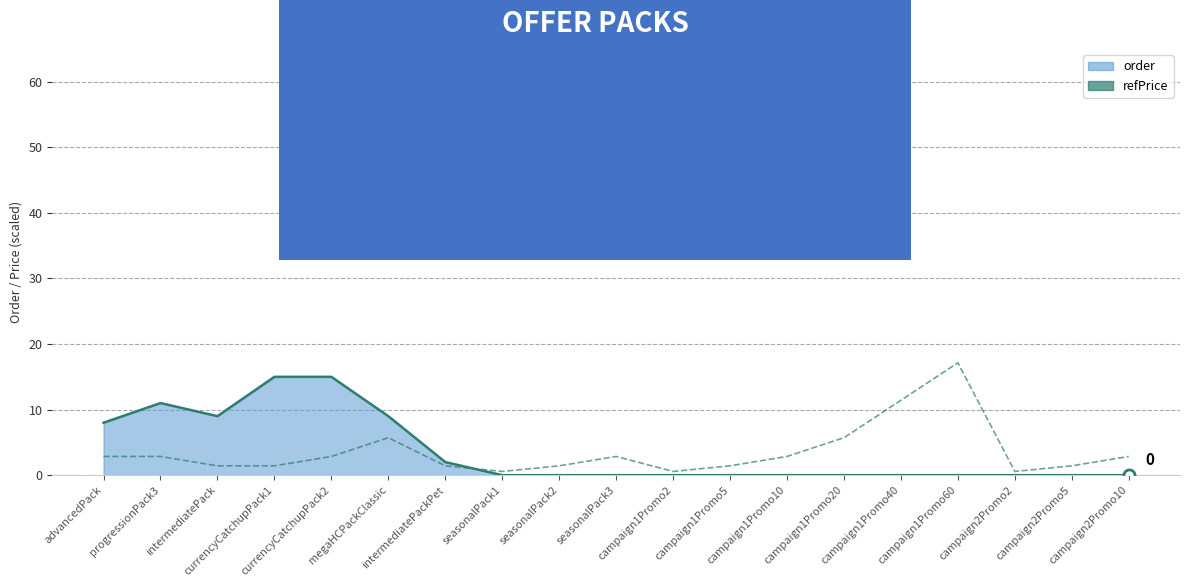

What is the difference between the highest and lowest values at currencyCatchupPack2?

12.1